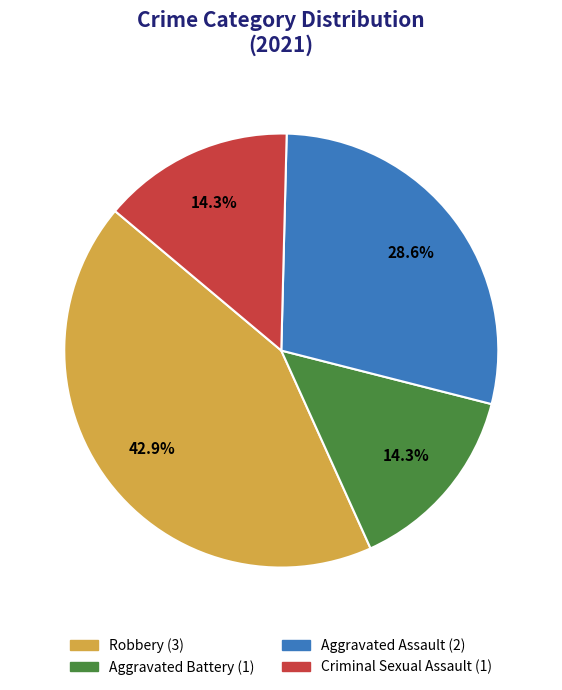

Does any single category account for the majority?

No